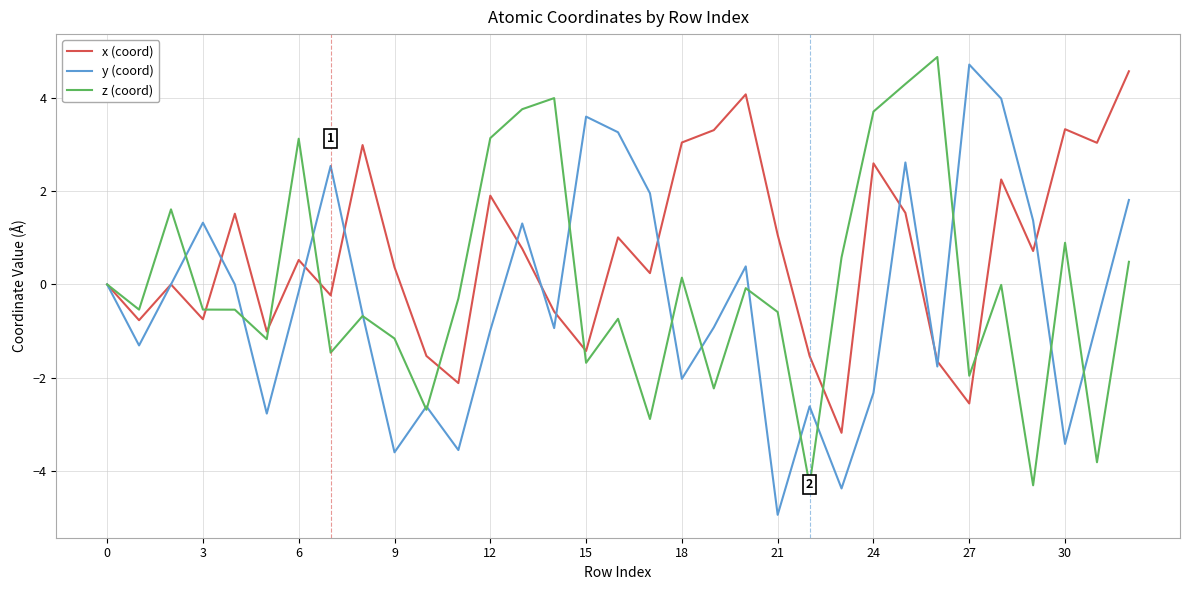

How many series are shown in this chart?

3